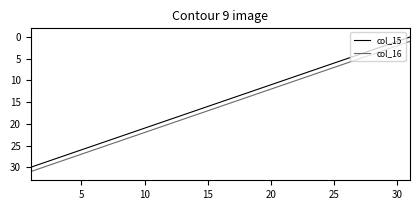

True or false: col_16 and col_15 cross at least once.

False